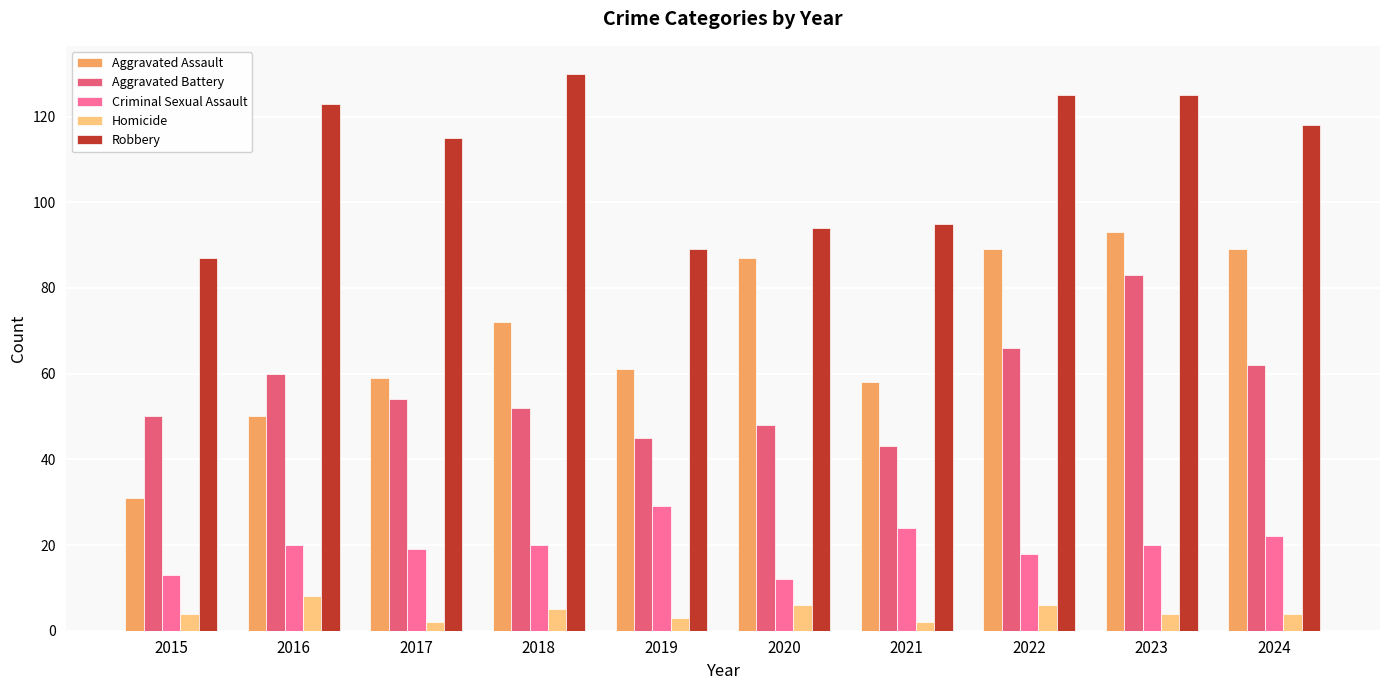

Reading left to right, transcribe all the data shown in this chart.

Aggravated Assault: 31	50	59	72	61	87	58	89	93	89
Aggravated Battery: 50	60	54	52	45	48	43	66	83	62
Criminal Sexual Assault: 13	20	19	20	29	12	24	18	20	22
Homicide: 4	8	2	5	3	6	2	6	4	4
Robbery: 87	123	115	130	89	94	95	125	125	118